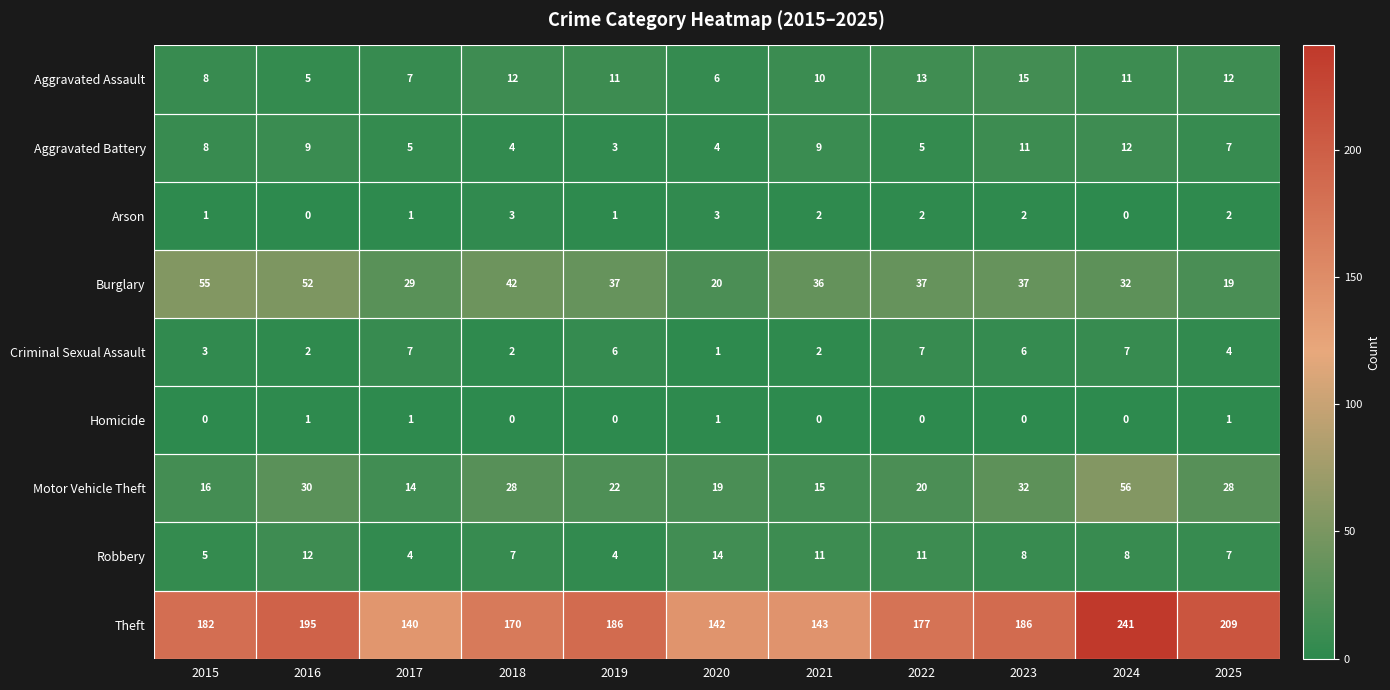

At which label does Robbery first exceed 8?

2016